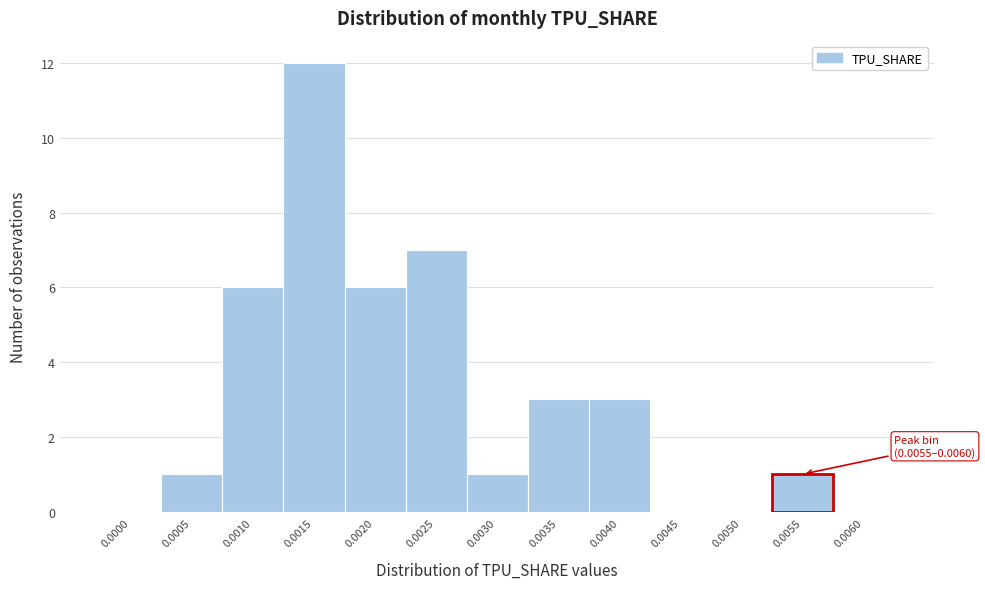

Reading right to left, transcribe all the data shown in this chart.

0.0060=0	0.0055=1	0.0050=0	0.0045=0	0.0040=3	0.0035=3	0.0030=1	0.0025=7	0.0020=6	0.0015=12	0.0010=6	0.0005=1	0.0000=0